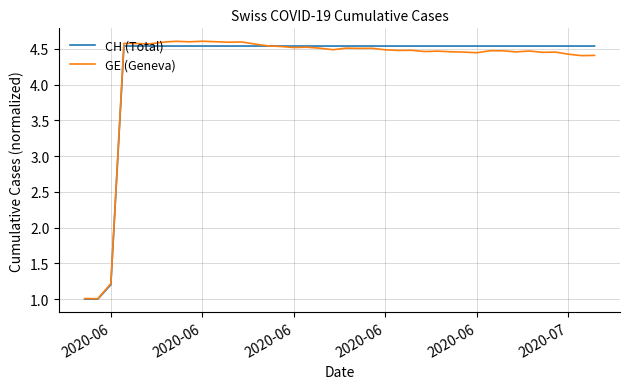

How many series are shown in this chart?

2